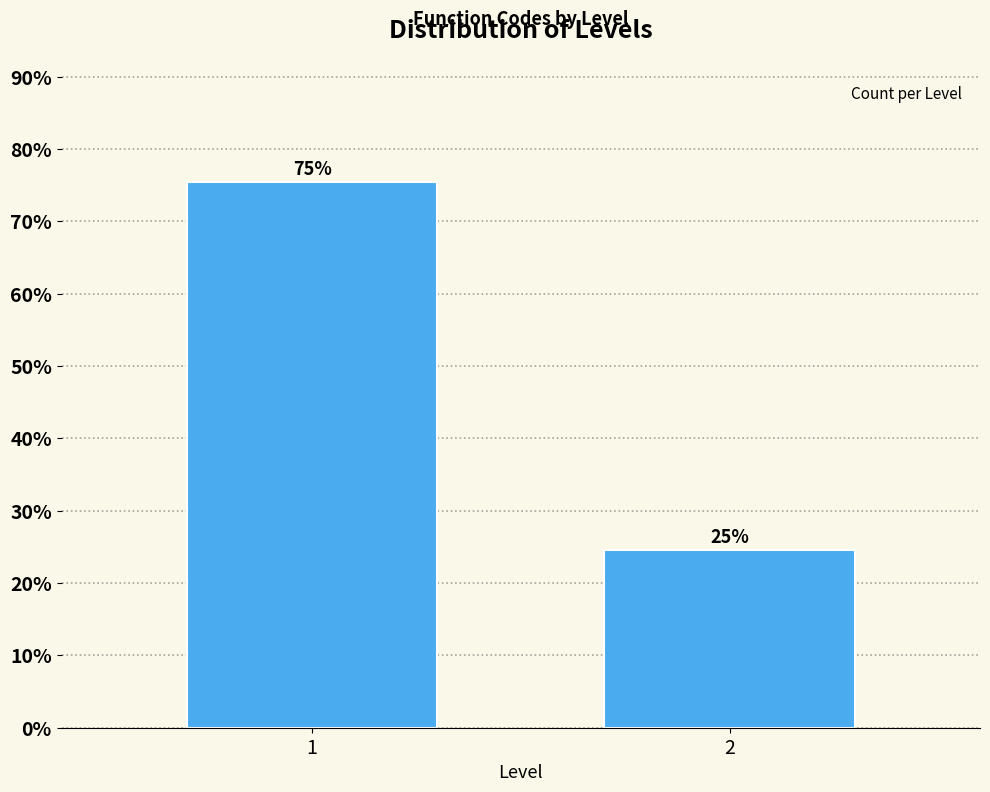

Are the bars horizontal?

No